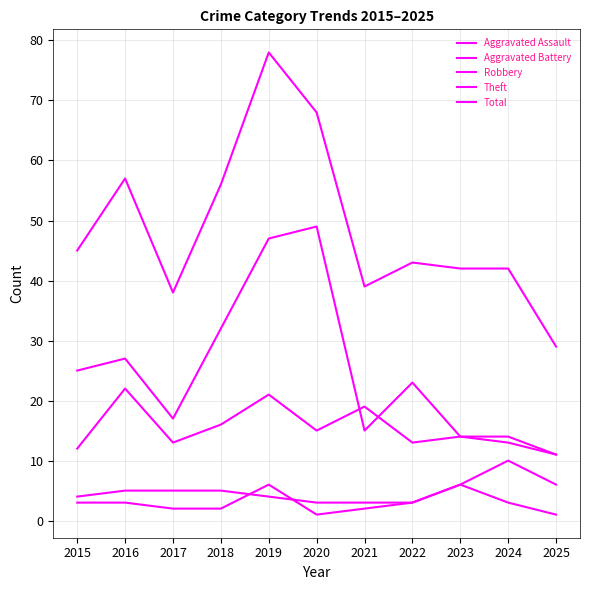

What is the average value of the Aggravated Assault series?

3